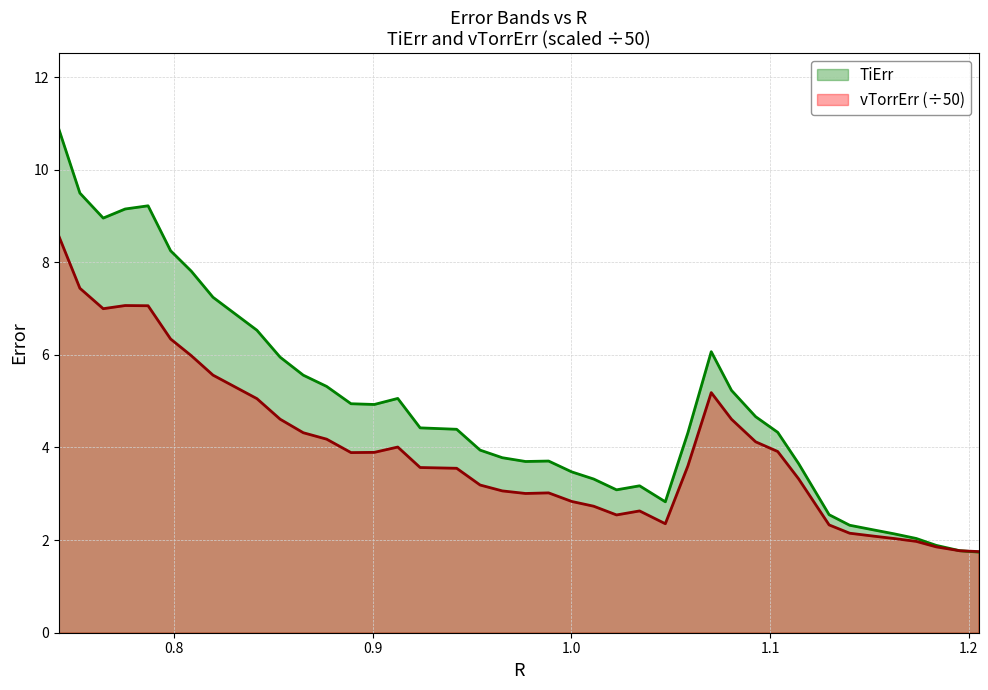

What is the average value of the TiErr series?

4.9